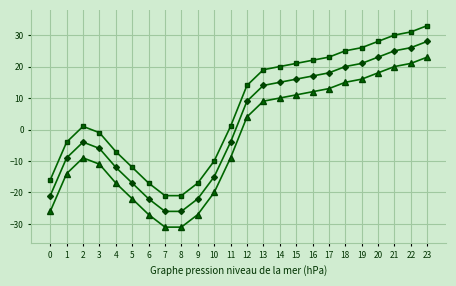

What is the total value across all series at 10?

-45